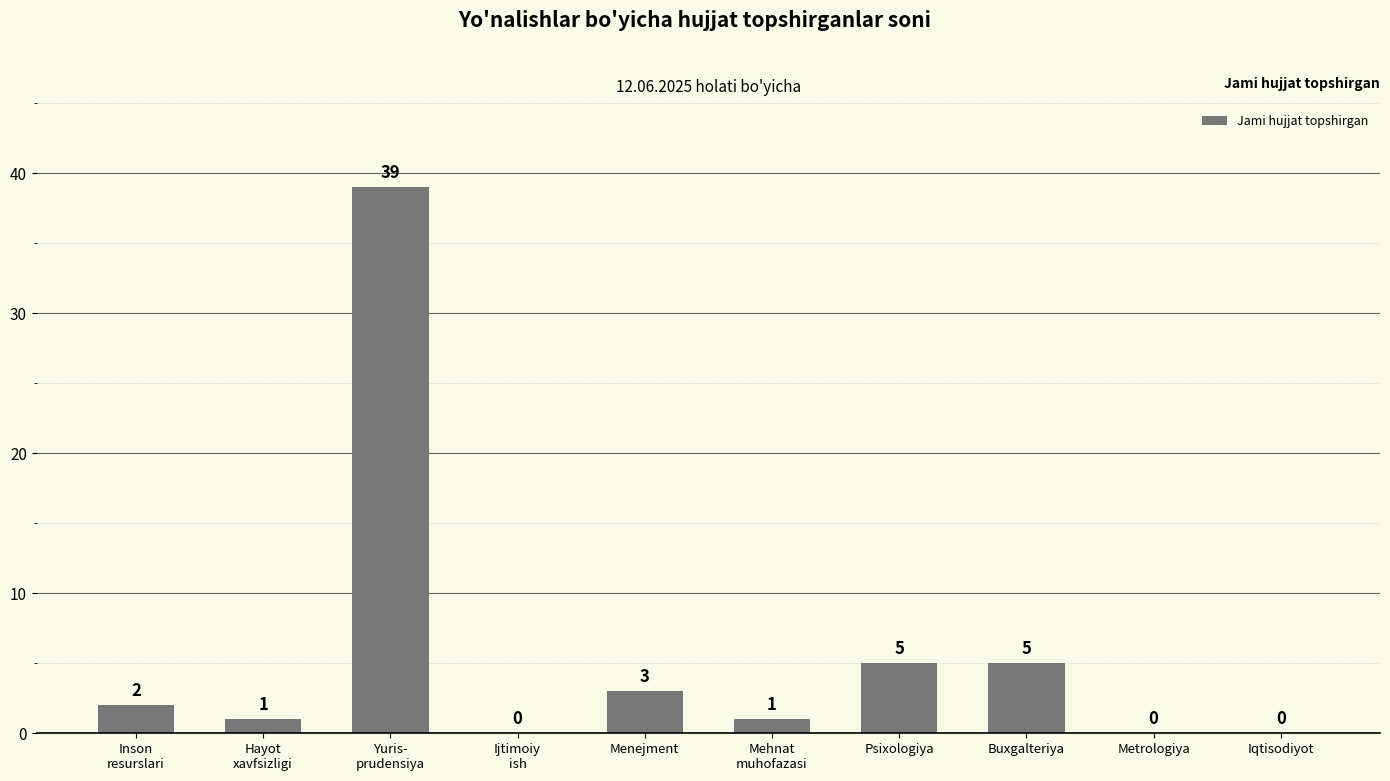

Which label corresponds to the largest value in the chart?

Yuris-
prudensiya